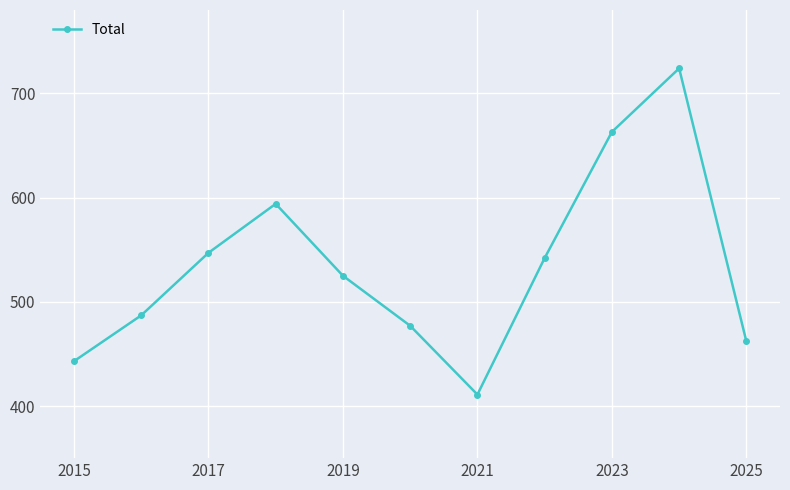

How many points are lower than both their immediate neighbors (excluding endpoints)?

1